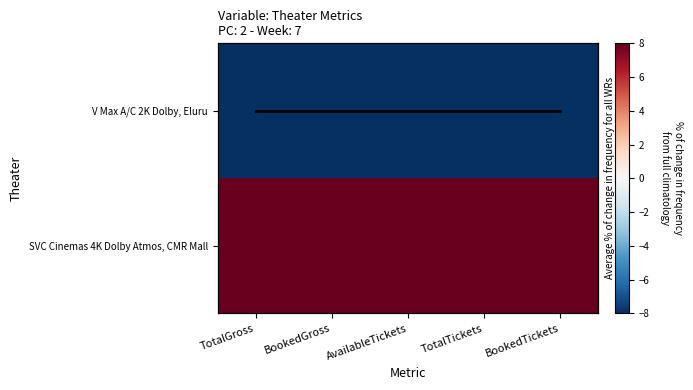

What is the approximate value of SVC Cinemas 4K Dolby Atmos, CMR Mall at AvailableTickets?

8